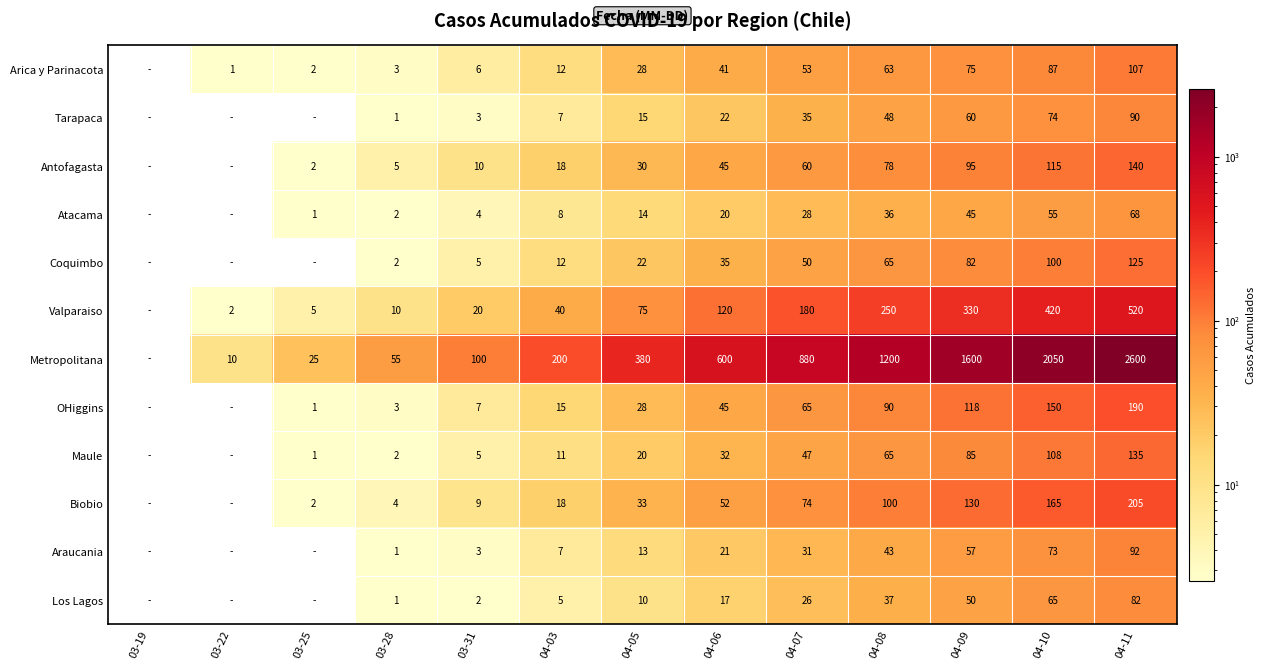

What is the difference between the Antofagasta values at 03-31 and 03-25?

8